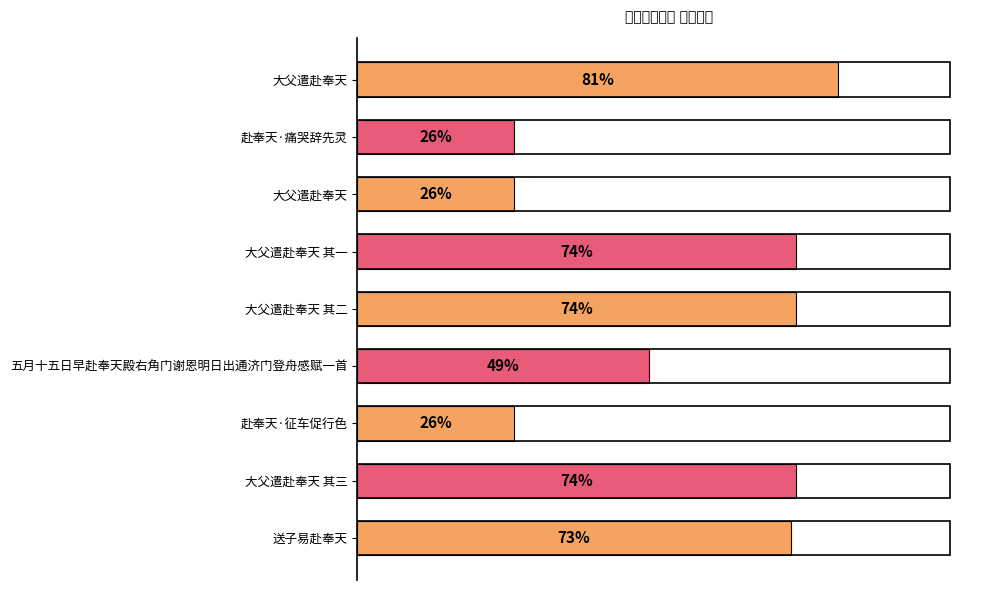

Does the chart contain any negative values?

No